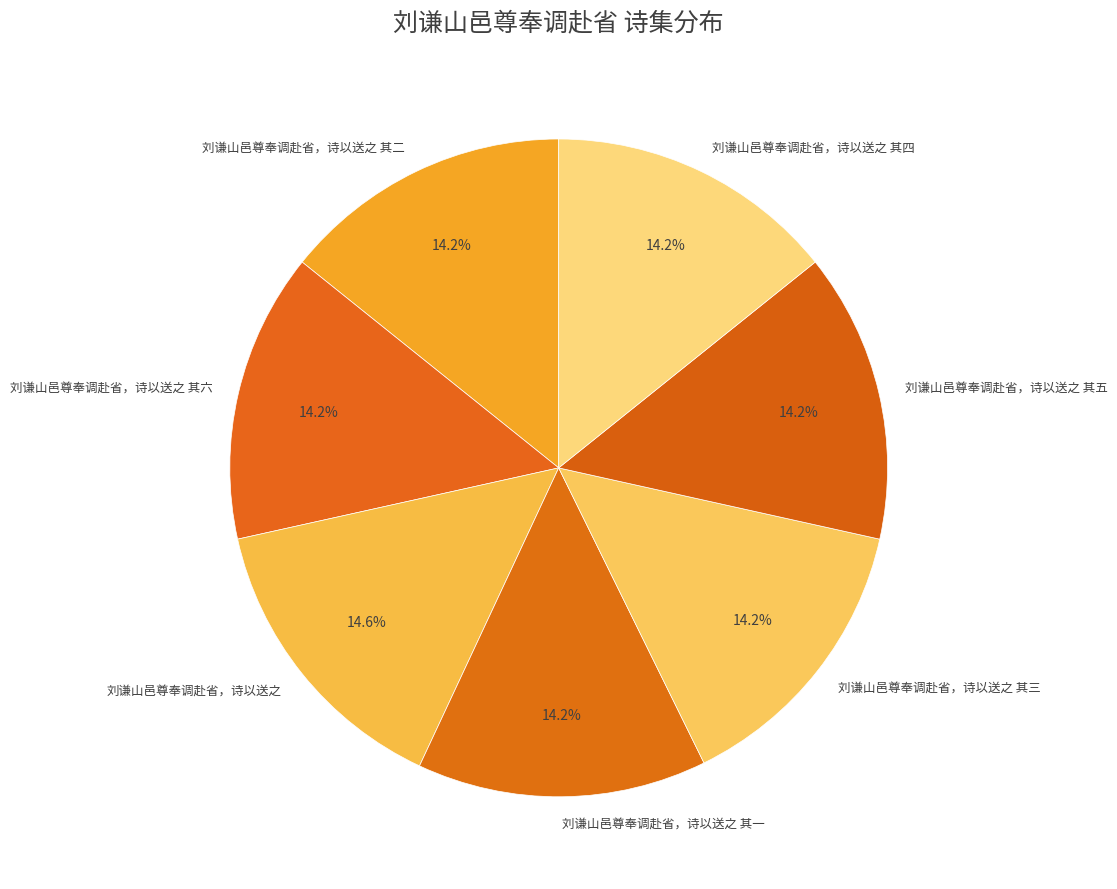

Is 刘谦山邑尊奉调赴省，诗以送之 其二 the majority of the pie?

No